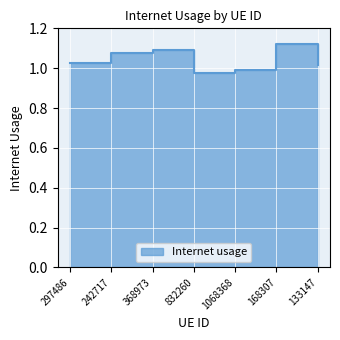

True or false: the data has more than 2 interior local peaks.

False